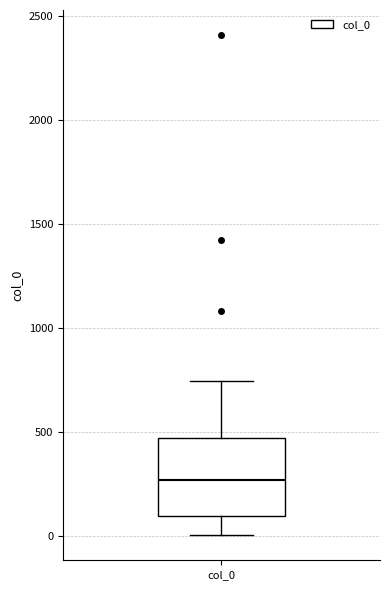

Where is the lower edge of the box for col_0 on the y-axis? The values are not printed on the chart, so give them approximately, as read against the axis.

100